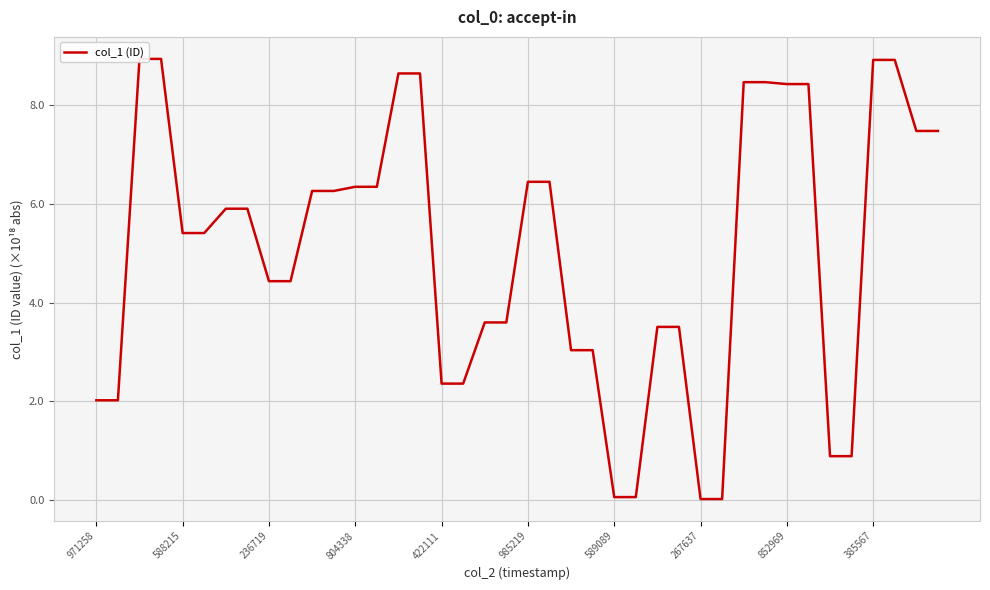

Reading left to right, extract all data points from this chart.

2.0	2.0	8.9	8.9	5.4	5.4	5.9	5.9	4.4	4.4	6.3	6.3	6.3	6.3	8.6	8.6	2.4	2.4	3.6	3.6	6.5	6.5	3.0	3.0	0.1	0.1	3.5	3.5	0.0	0.0	8.5	8.5	8.4	8.4	0.9	0.9	8.9	8.9	7.5	7.5